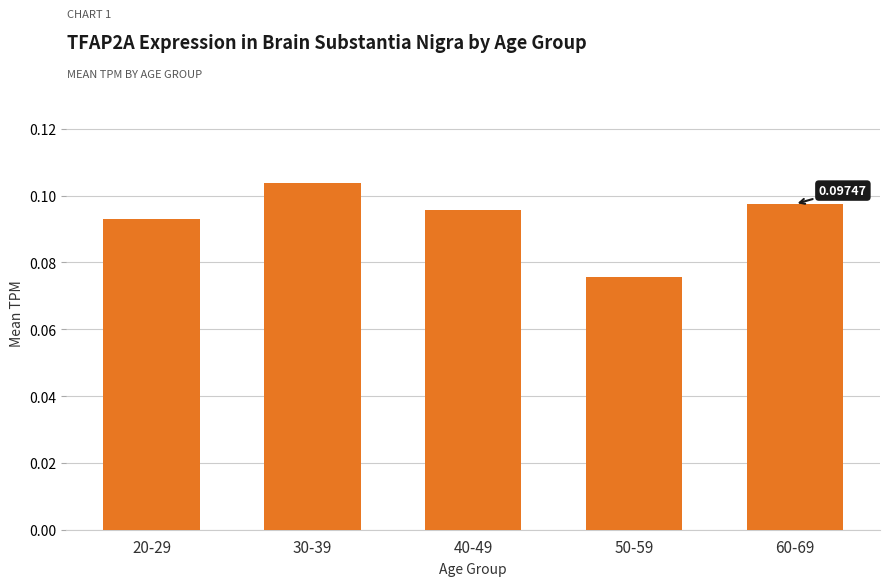

Which has a higher value, 60-69 or 30-39?

30-39